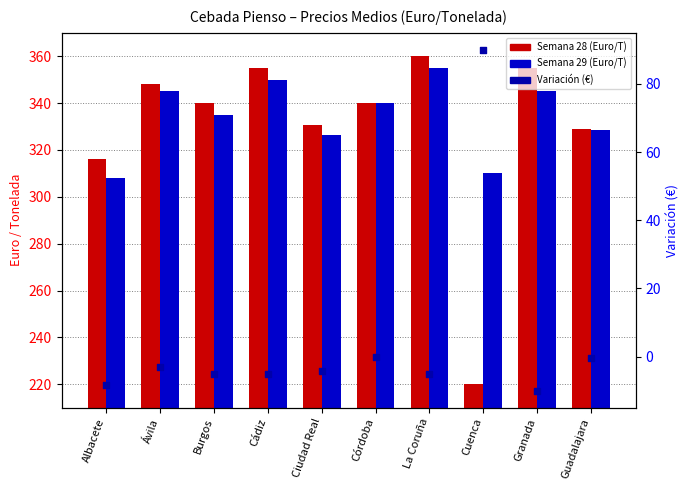

Which series has the largest total across all categories?

Semana 29 (Euro/T)